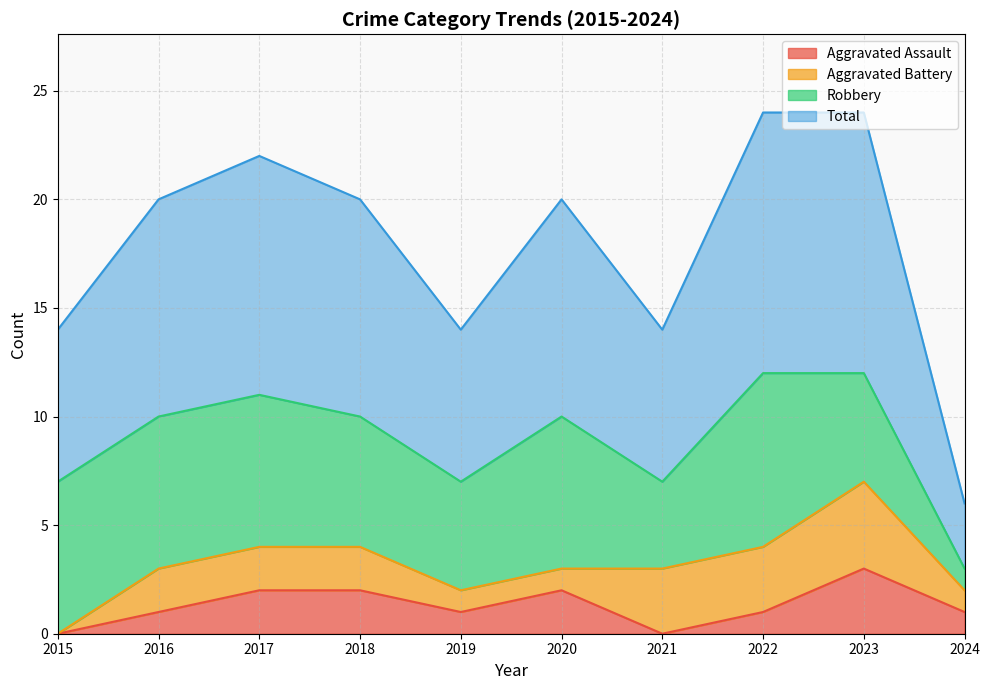

At which label does Aggravated Assault first exceed 1?

2017